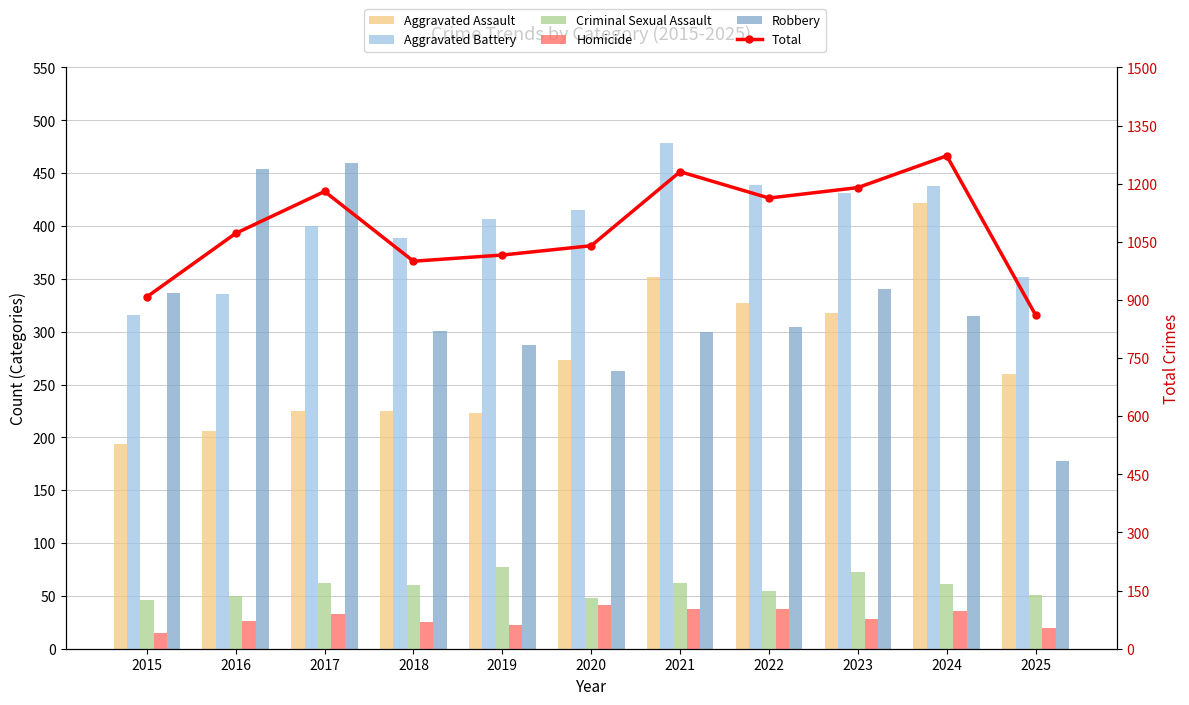

Between 2015 and 2021, which series saw the biggest shift?

Total